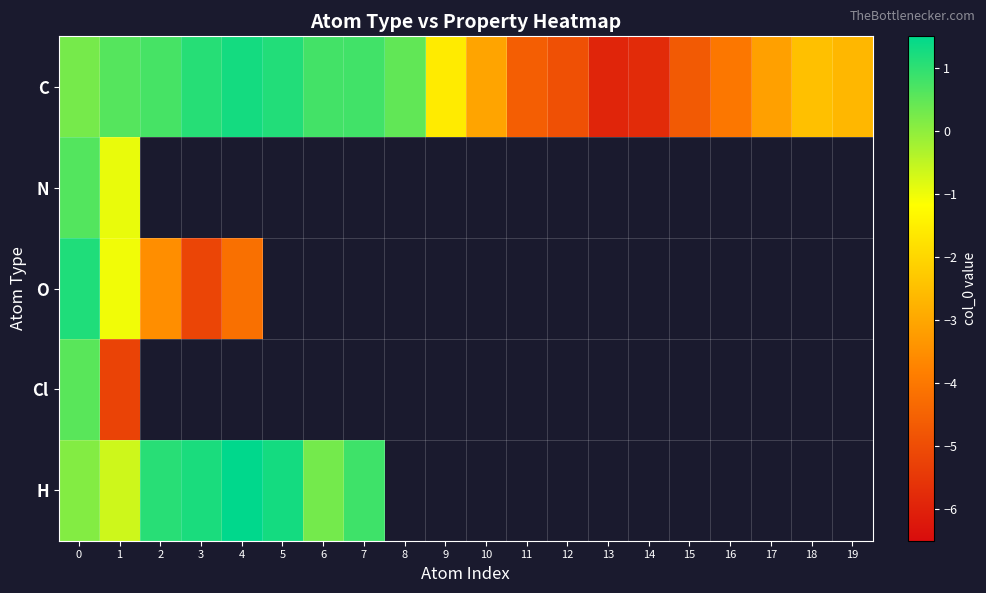

Is the value of O at 19 greater than the value of H at 0?

No